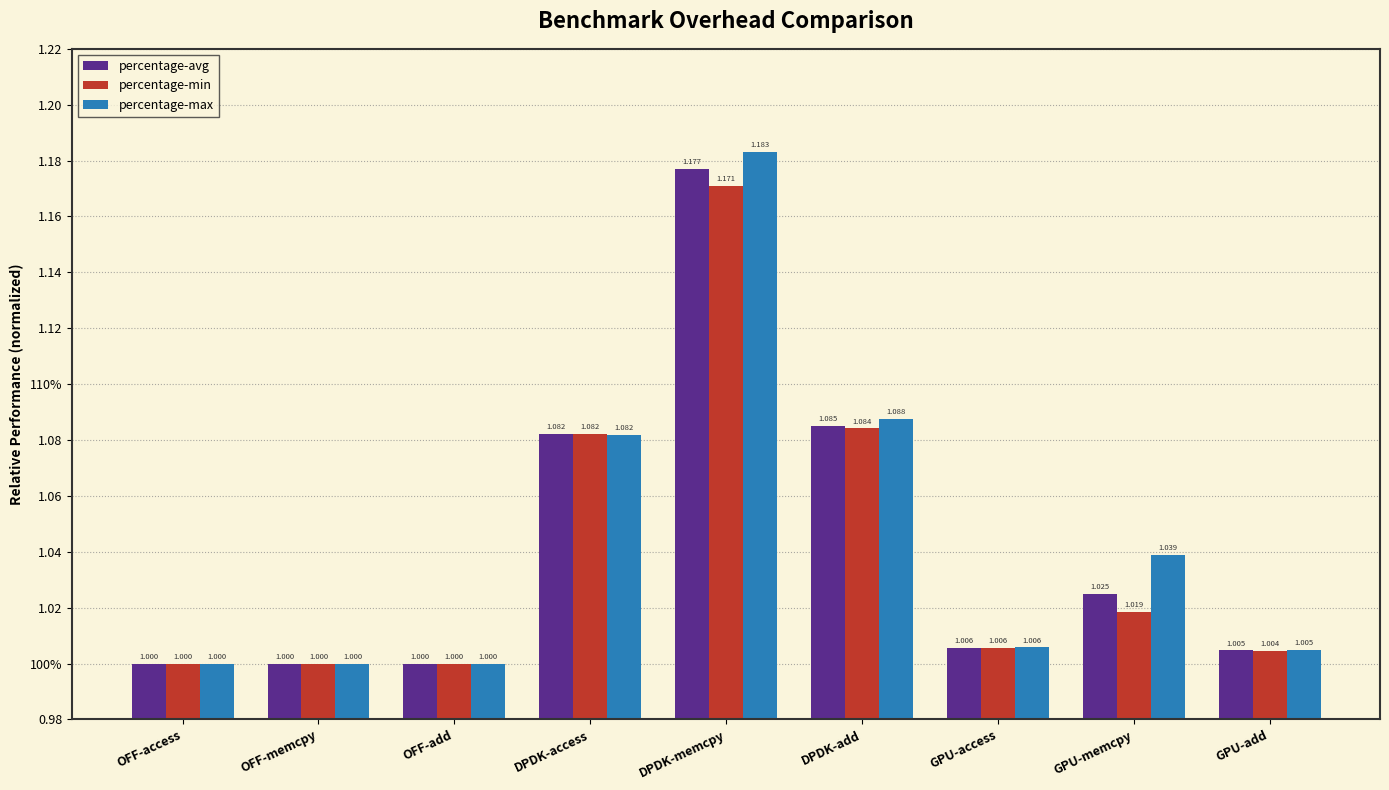

Rank the series at GPU-add from highest to lowest value.

percentage-max, percentage-avg, percentage-min